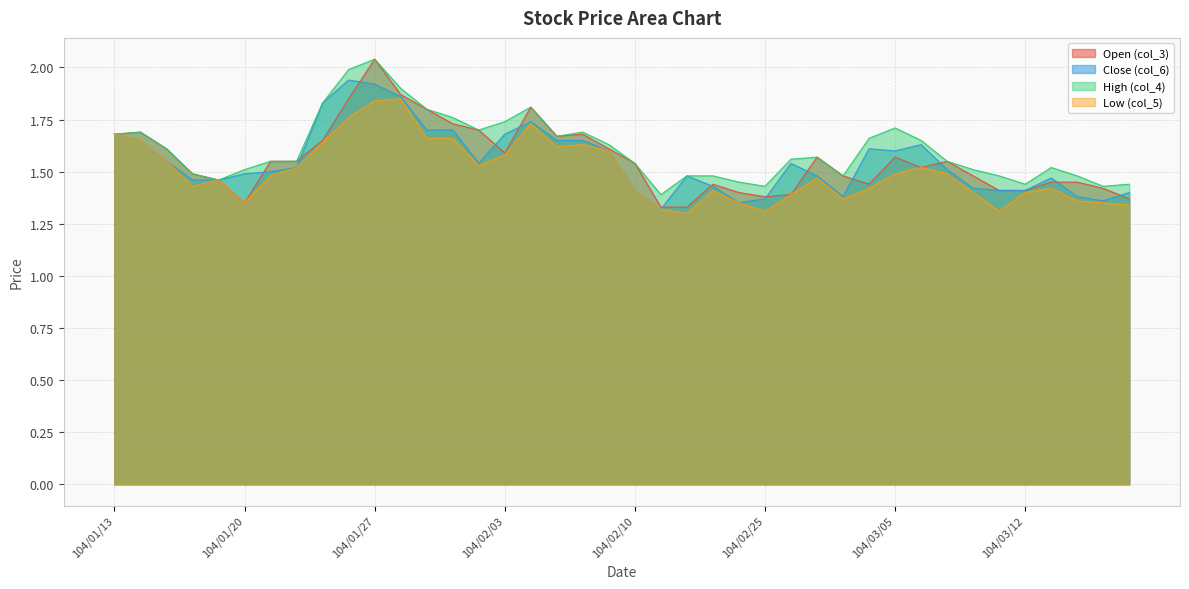

True or false: Open (col_3) and Close (col_6) cross at least once.

True